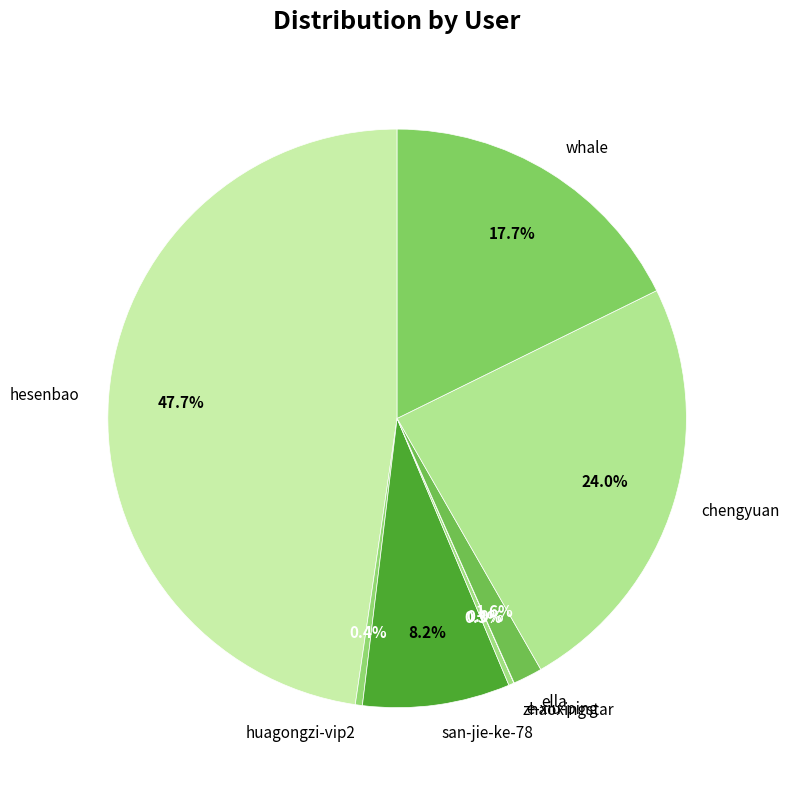

What percentage is NOT represented by hesenbao?

52.3%